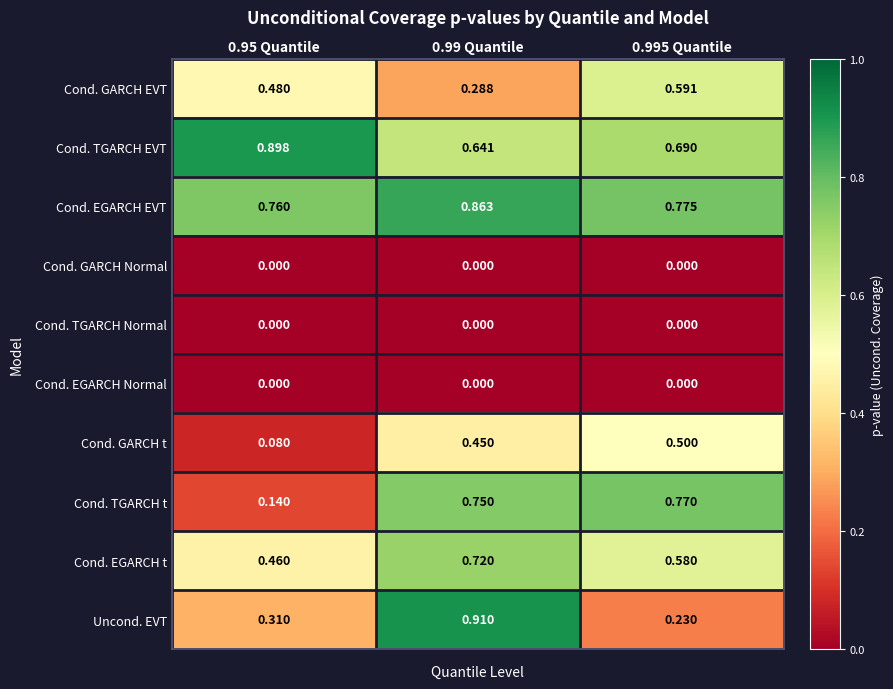

Which series changed the most between 0.95 Quantile and 0.995 Quantile?

Cond. TGARCH t